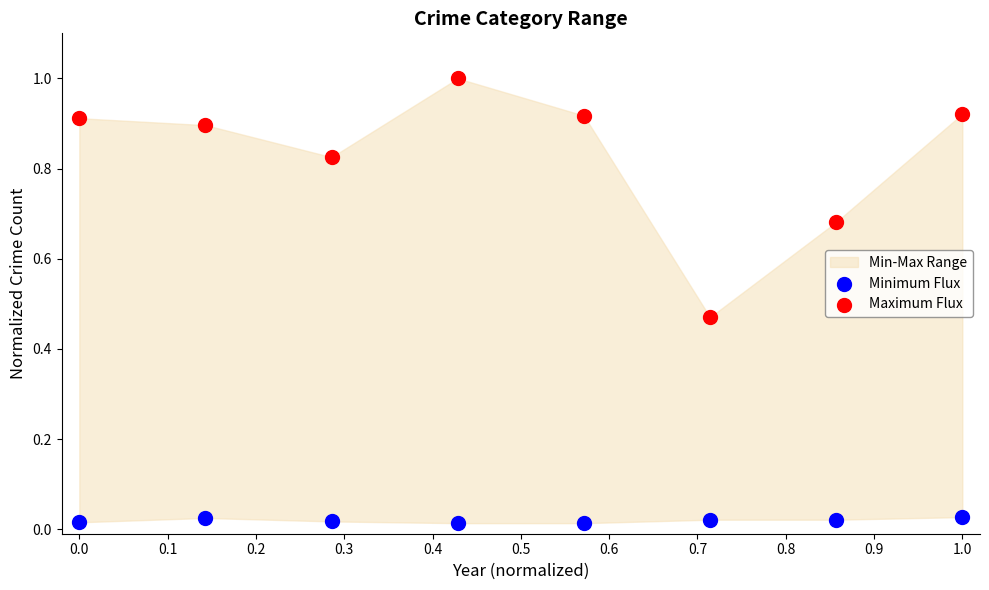

Across all data points, what is the range of Y values (max minus min)?

1.0